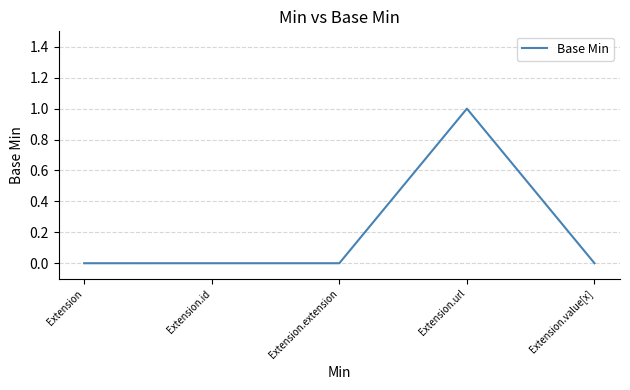

Reading right to left, transcribe all the data shown in this chart.

0	1	0	0	0